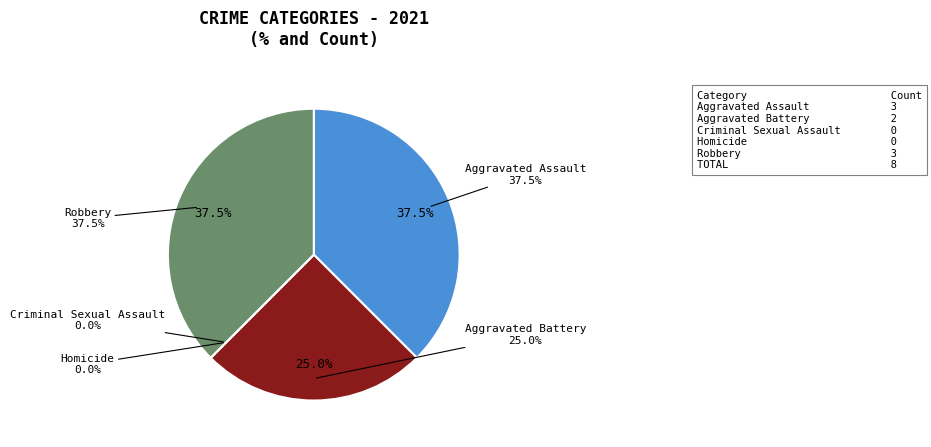

How many segments does this pie chart have?

5